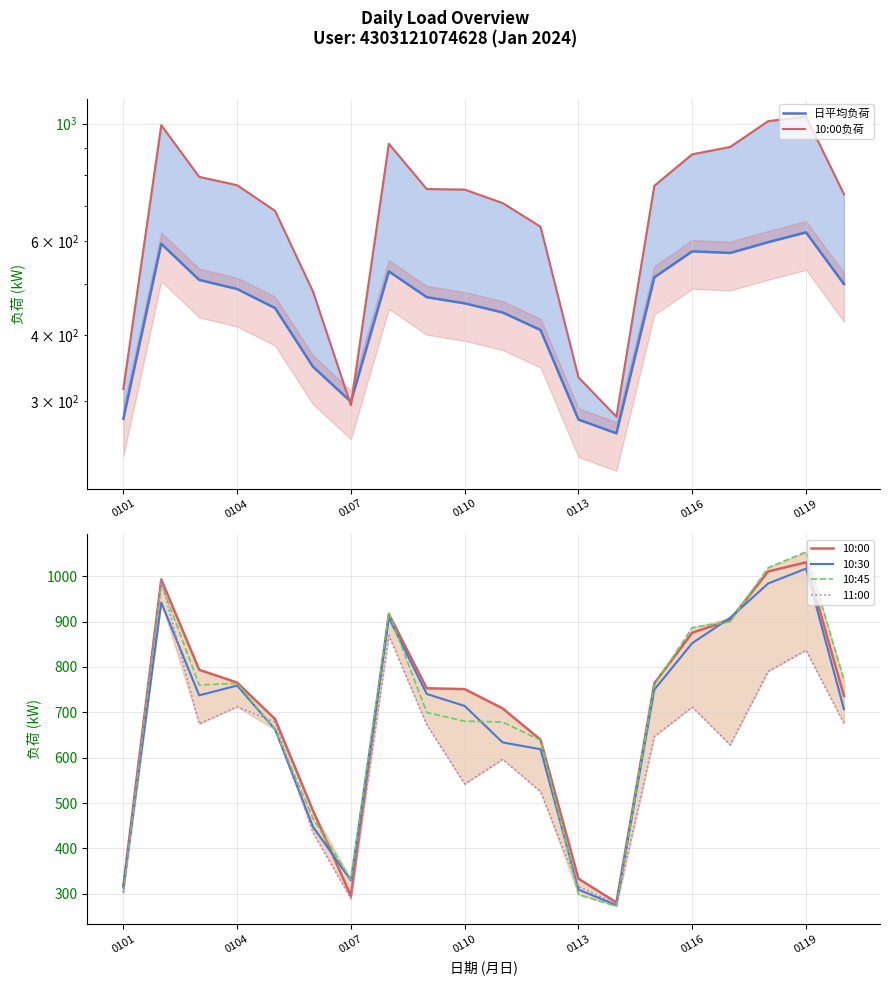

What is the difference between the maximum and minimum values in the 10:30 series?

742.2